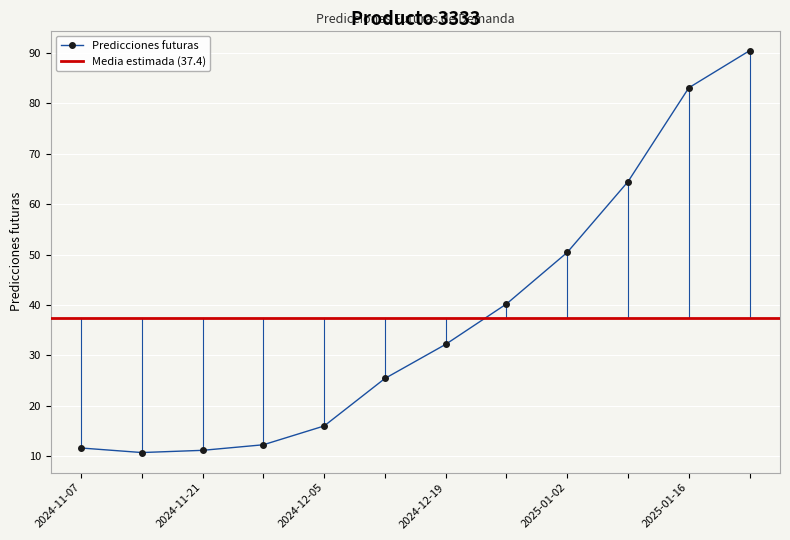

Between 2025-01-23 and 2024-12-12, which is larger?

2025-01-23